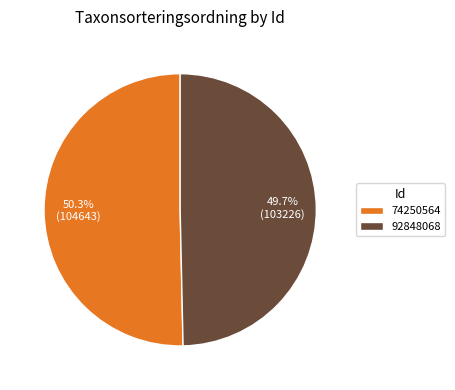

Count the number of slices in the pie.

2